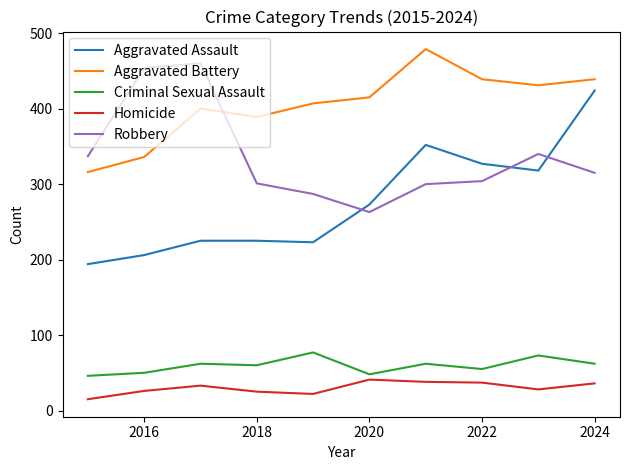

Which series has the widest spread of values?

Aggravated Assault